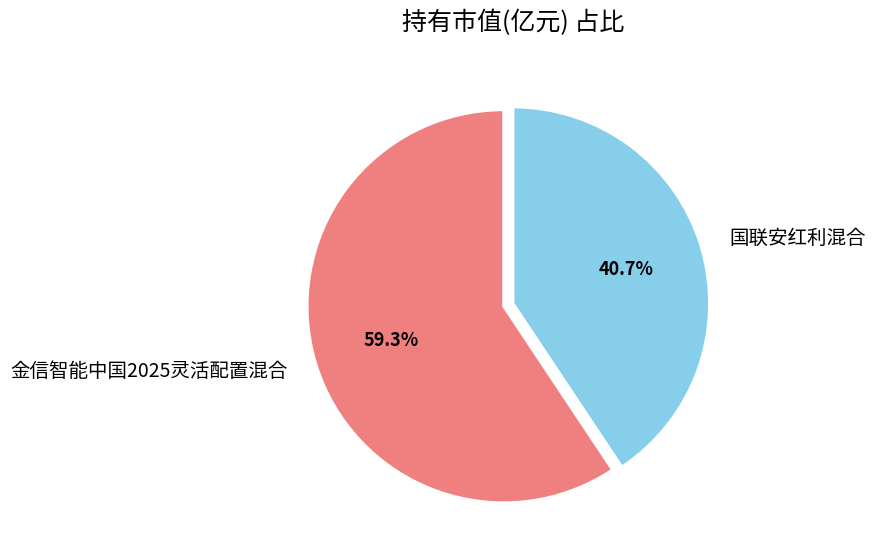

Is the sum of 国联安红利混合 and 金信智能中国2025灵活配置混合 greater than half?

Yes